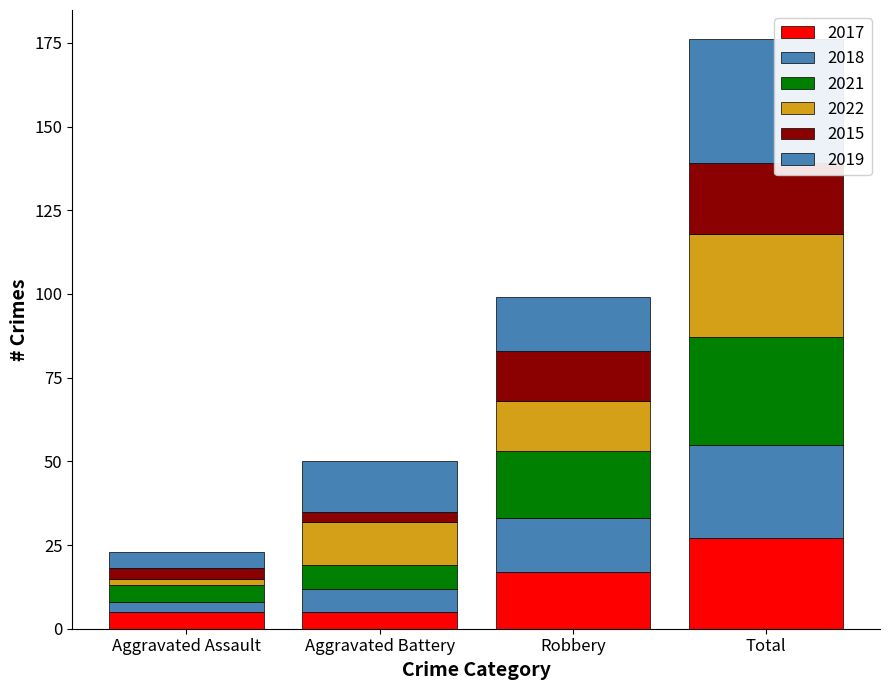

How many data points does each series have?

4